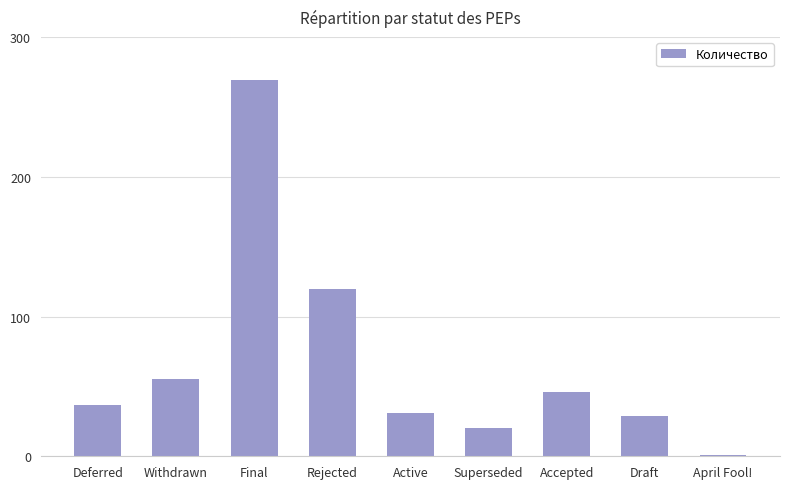

Which label corresponds to the largest value in the chart?

Final